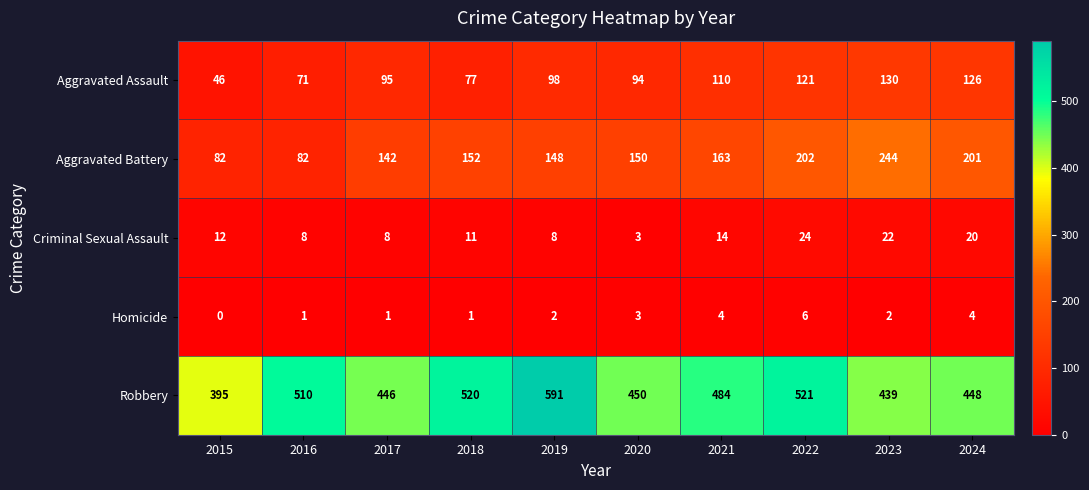

The value of Aggravated Assault at 2016 is 48. True or false?

False